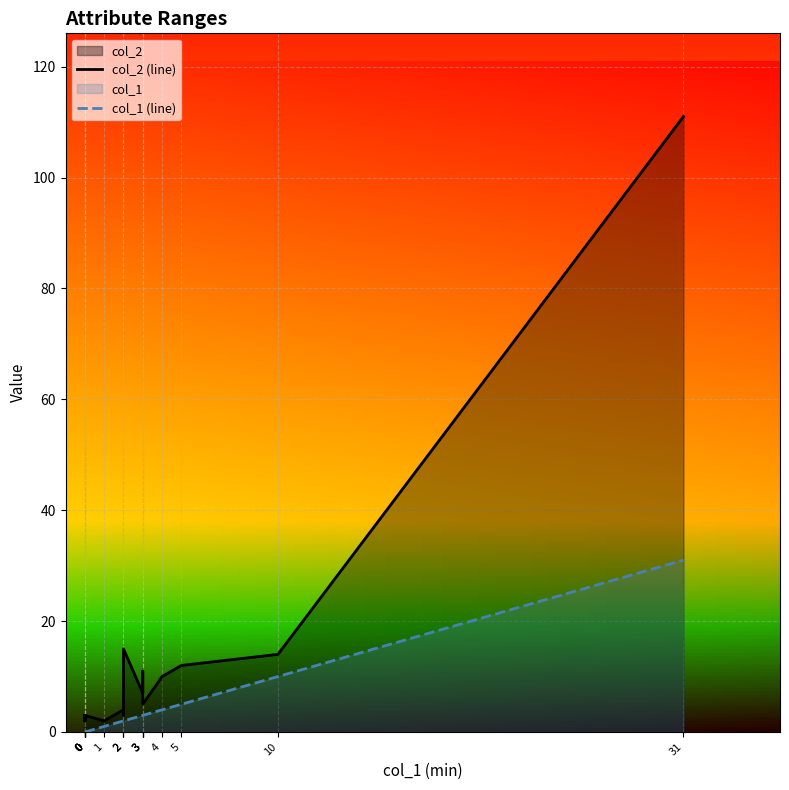

Between 0 and 2, which series saw the biggest shift?

col_2 (line)